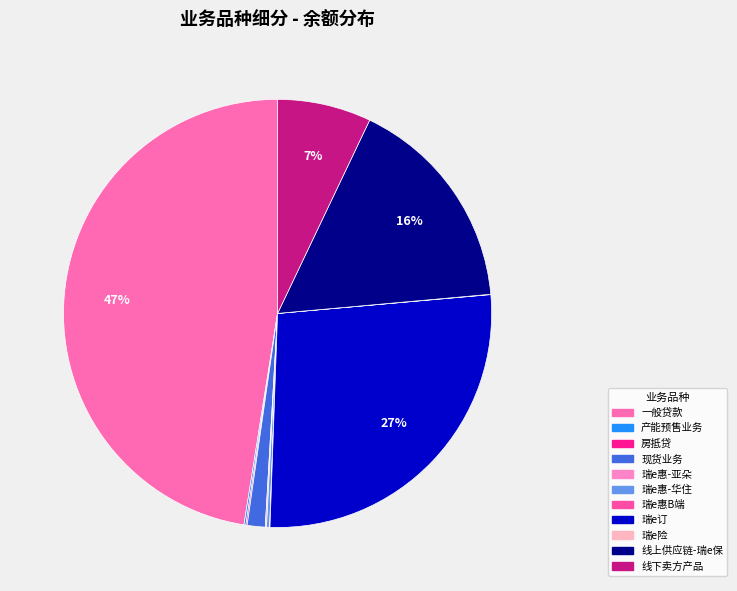

To the nearest percent, what is the average slice percentage?

9%